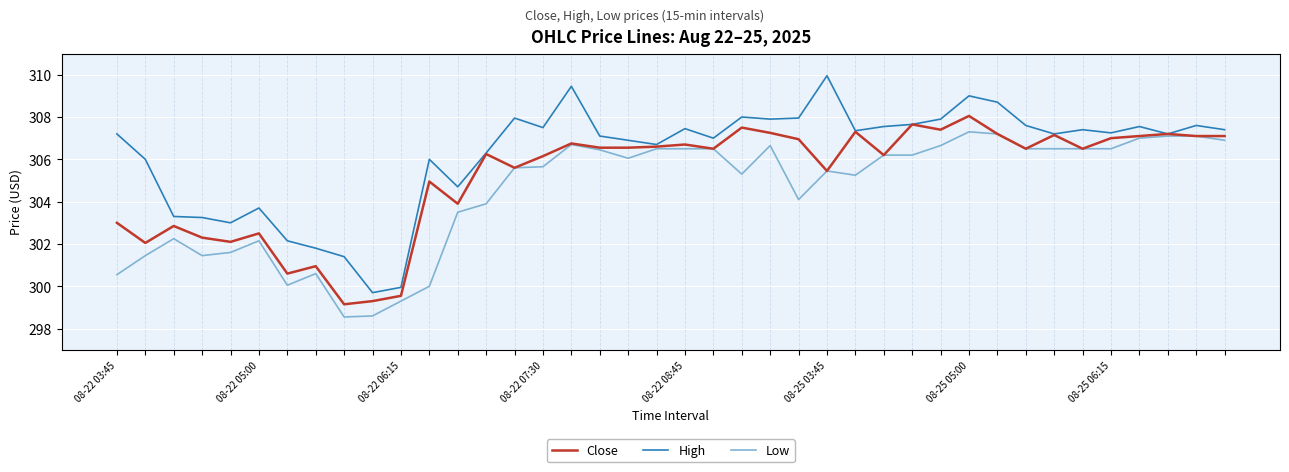

What is the sum of all Close values?

12207.5